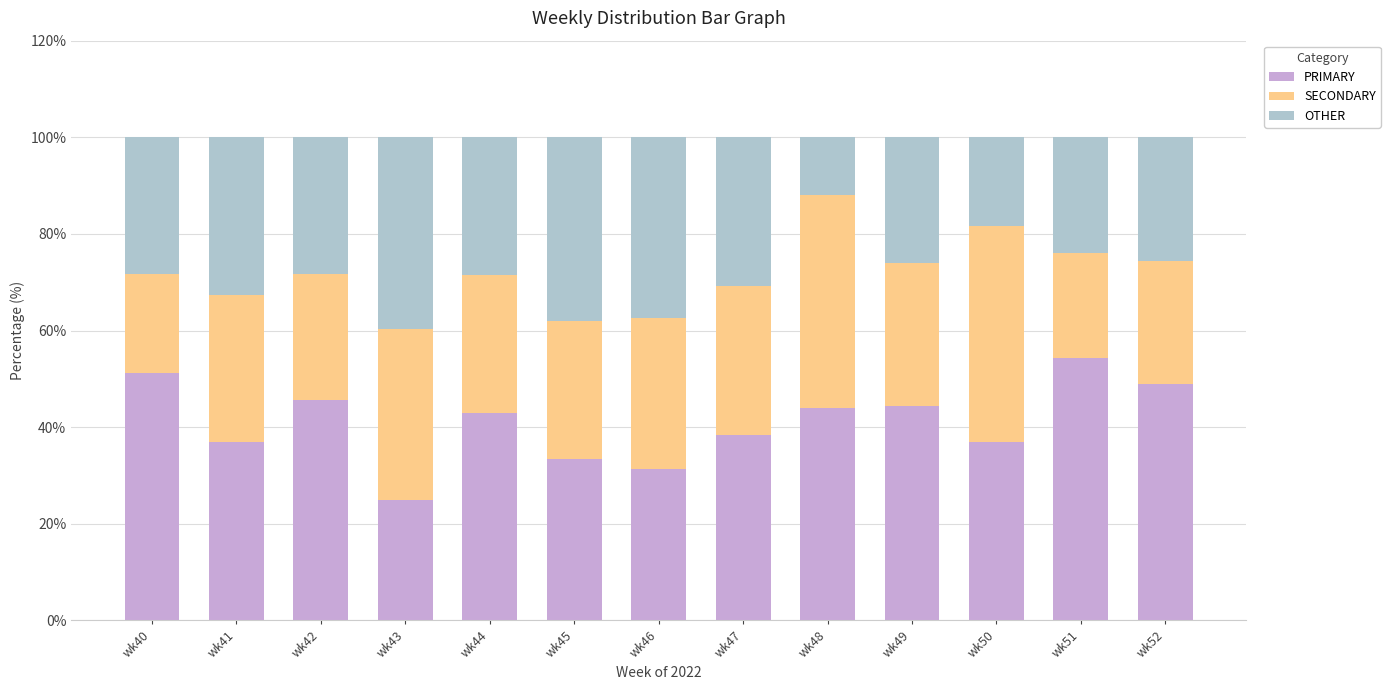

What is the average value of the PRIMARY series?

41.0